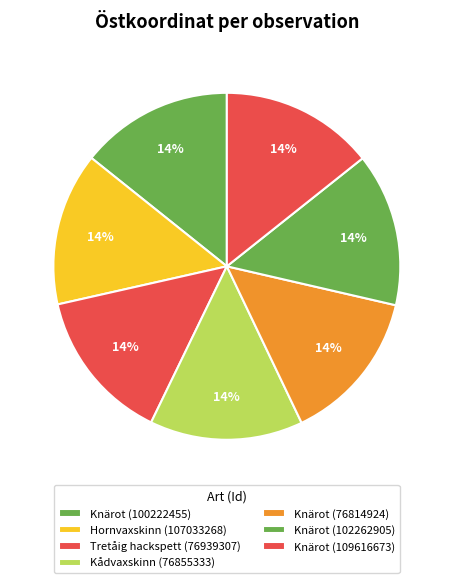

To the nearest percent, what portion does Knärot (100222455) represent?

14%